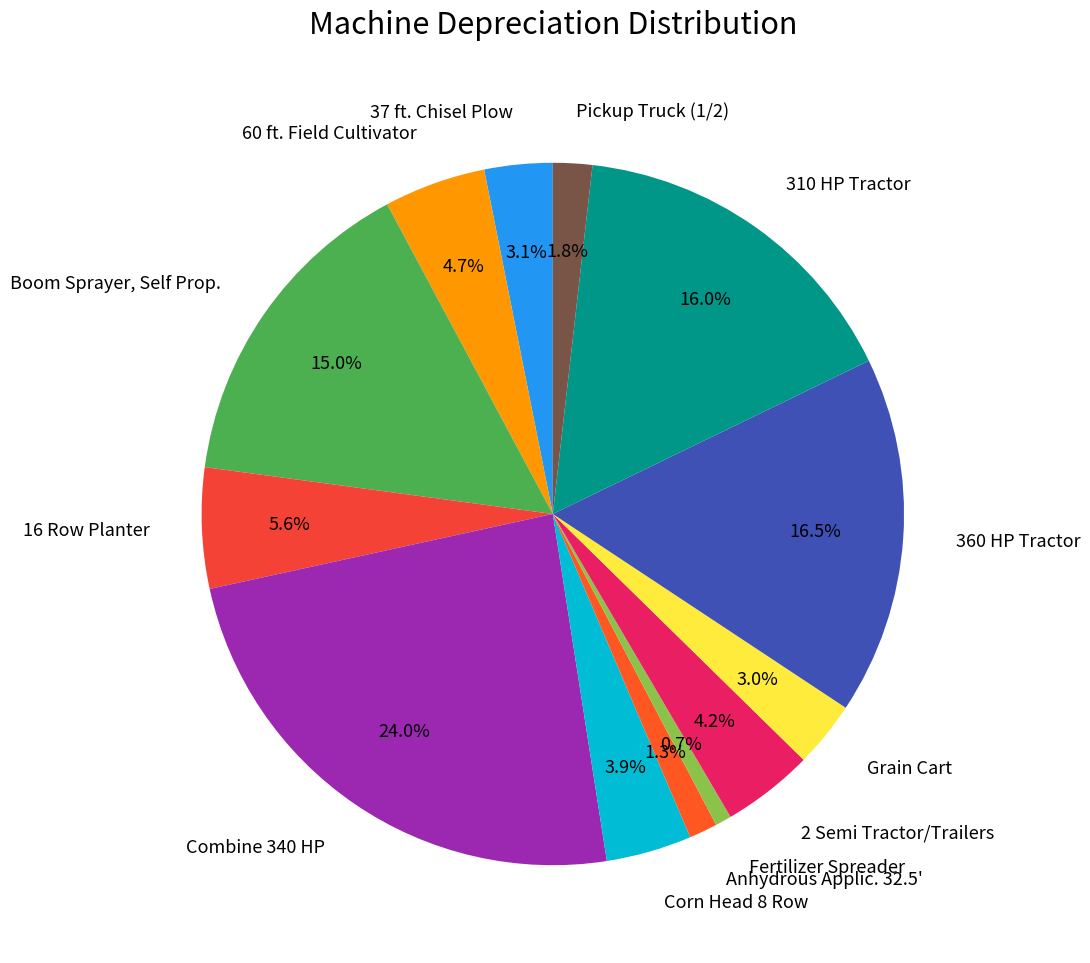

To the nearest percent, what portion does 60 ft. Field Cultivator represent?

5%